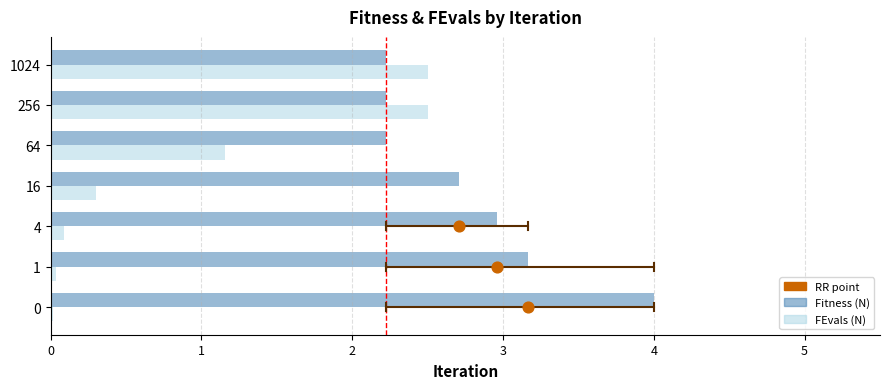

At how many categories does at least one series exceed 2?

7